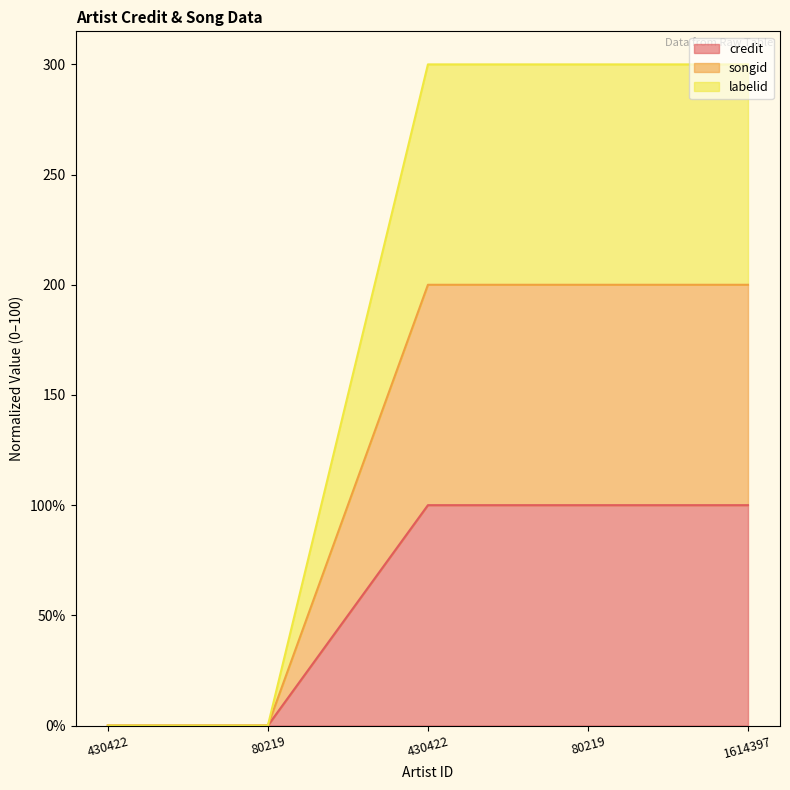

How many credit values are between 0 and 300?

5